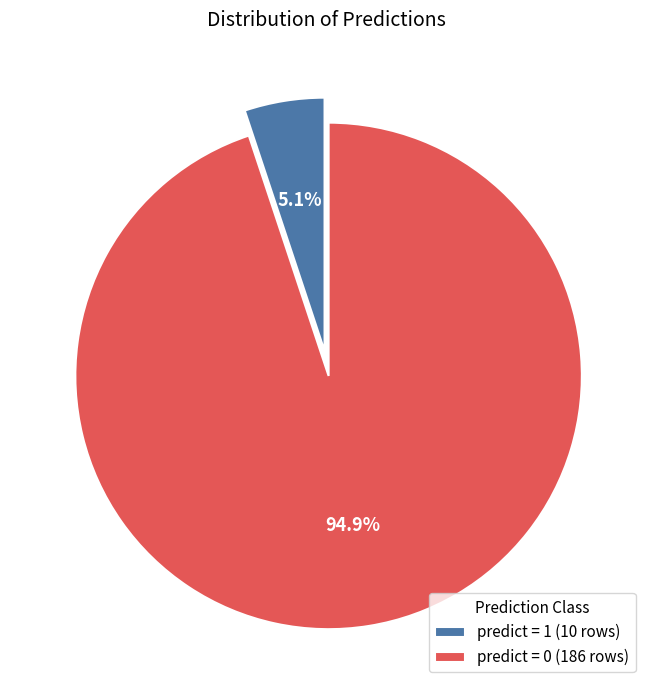

Combined, do predict = 1 (10 rows) and predict = 0 (186 rows) account for over 50%?

Yes